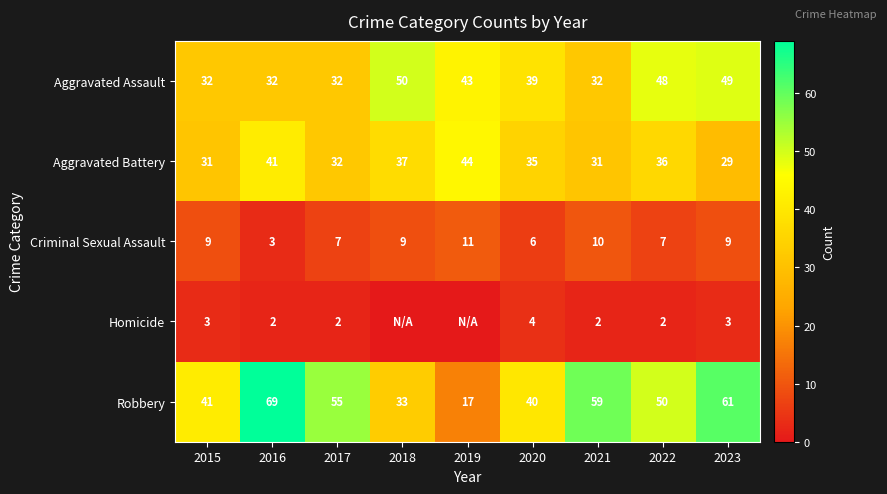

What value does the Aggravated Battery series have at 2017?

32